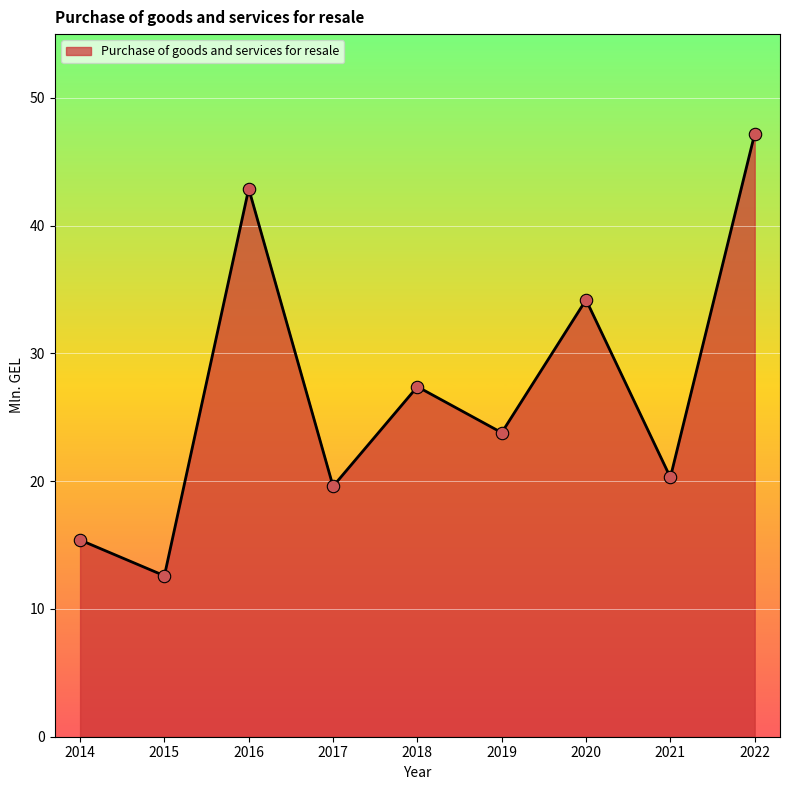

What is the ratio of the value at 2014 to the value at 2015?

1.2